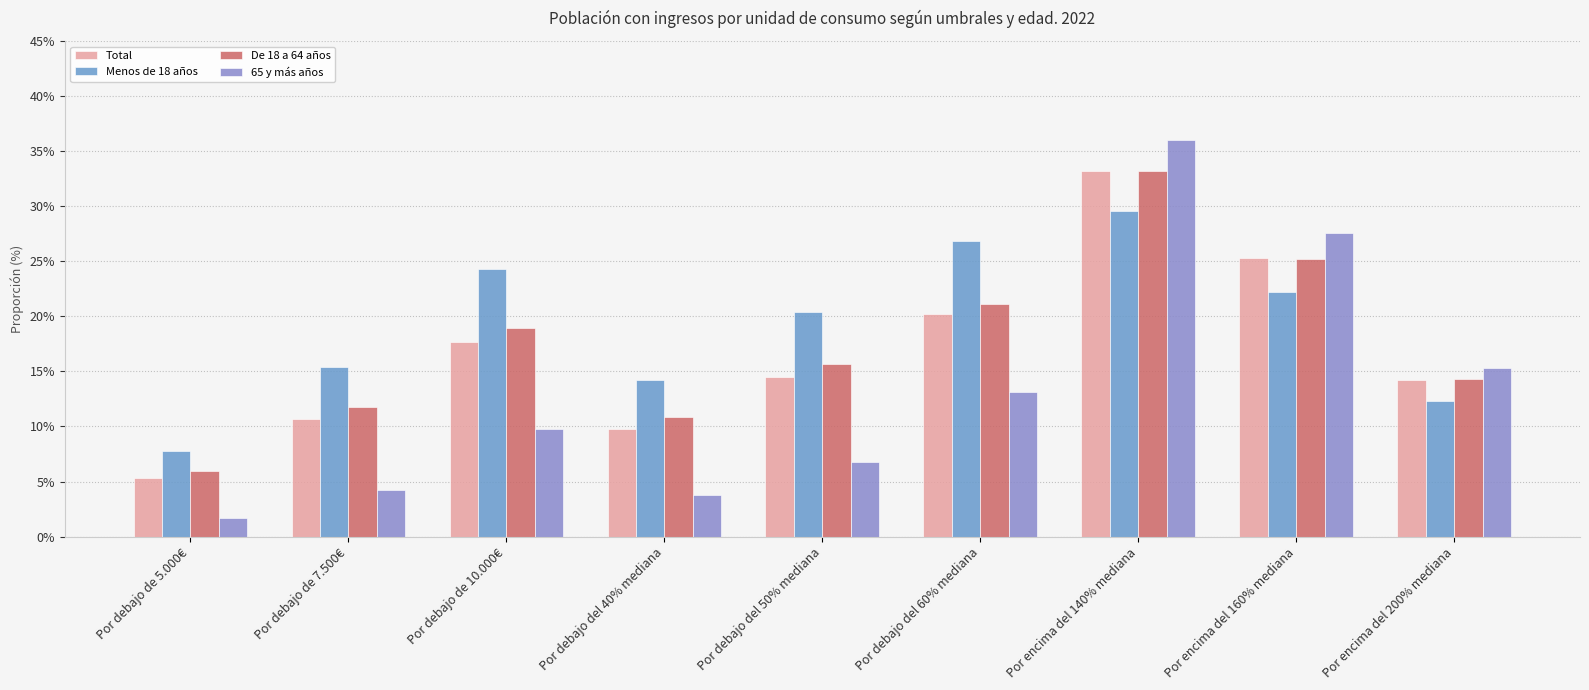

Rank the series at Por debajo del 50% mediana from highest to lowest value.

Menos de 18 años, De 18 a 64 años, Total, 65 y más años